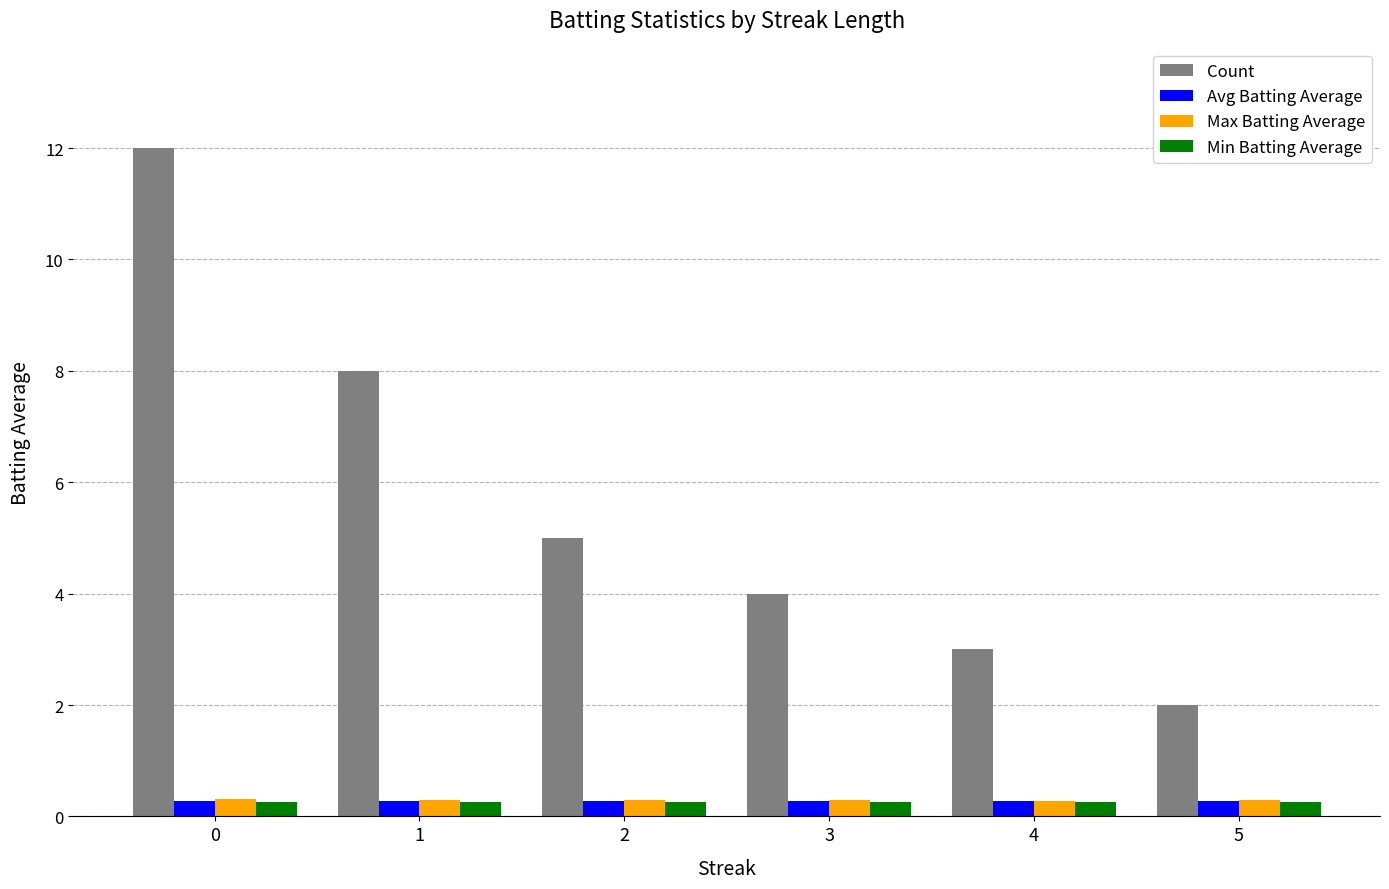

Count the number of data series in this chart.

4